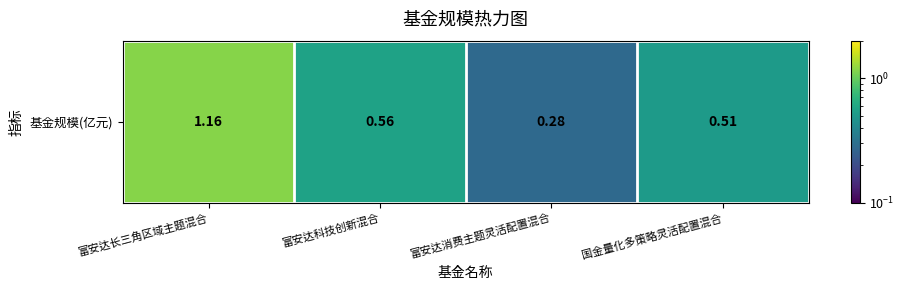

Reading left to right, extract all data points from this chart.

富安达长三角区域主题混合=1.2	富安达科技创新混合=0.6	富安达消费主题灵活配置混合=0.3	国金量化多策略灵活配置混合=0.5